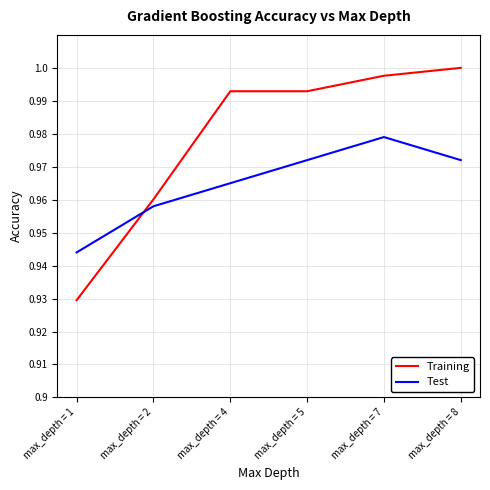

After their last crossing, which series has the higher values: Test or Training?

Training